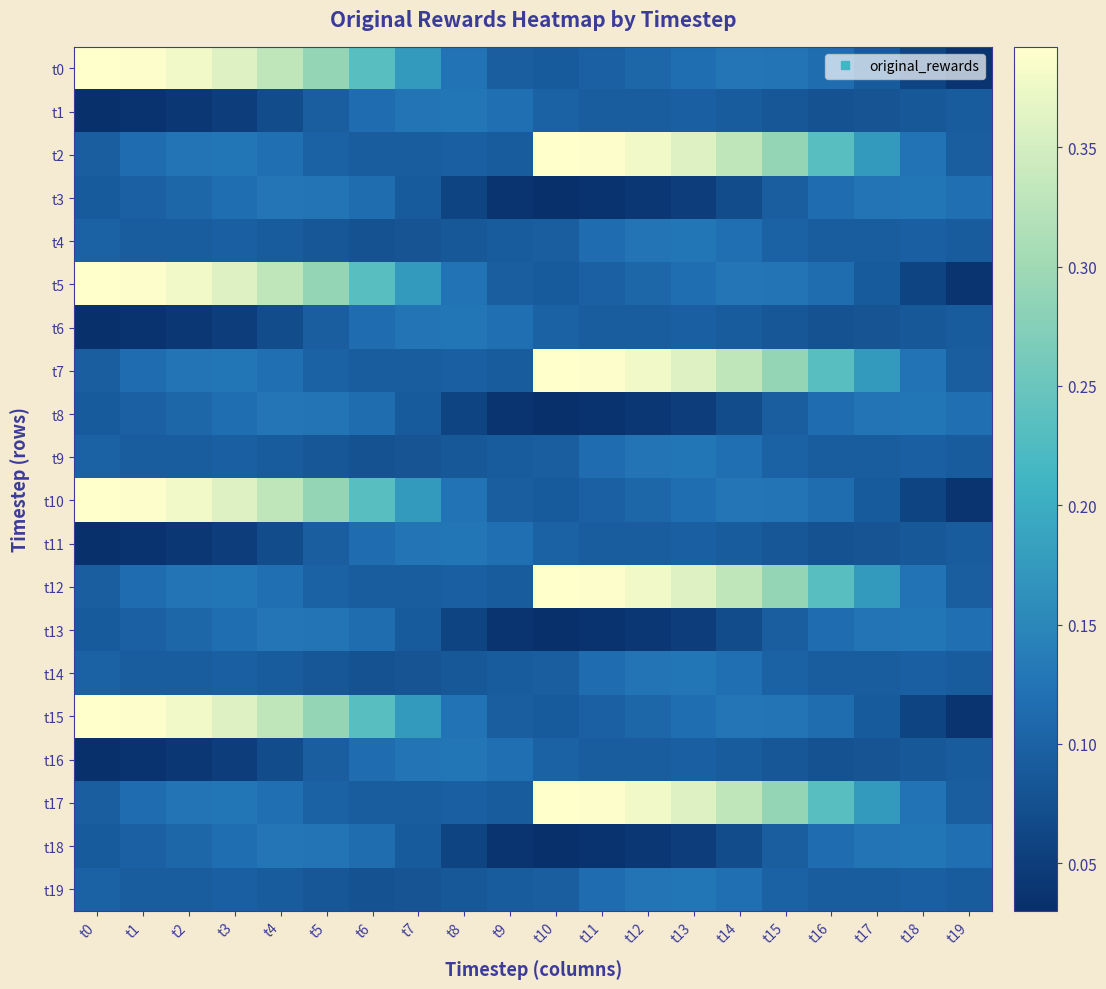

Which label corresponds to the smallest value in the chart?

t0